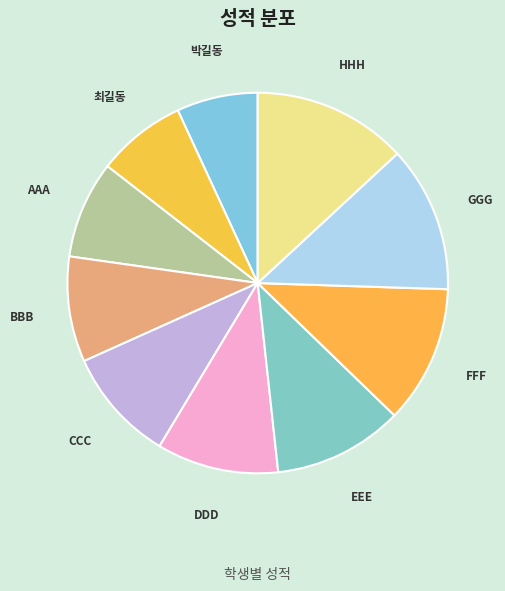

Which has a higher value, GGG or 박길동?

GGG